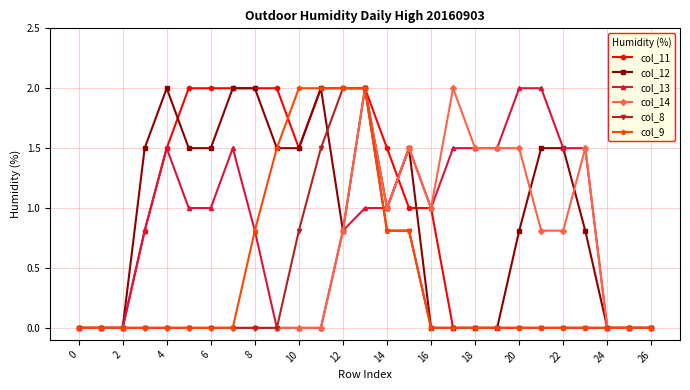

What is the maximum value shown in the chart?

2.0